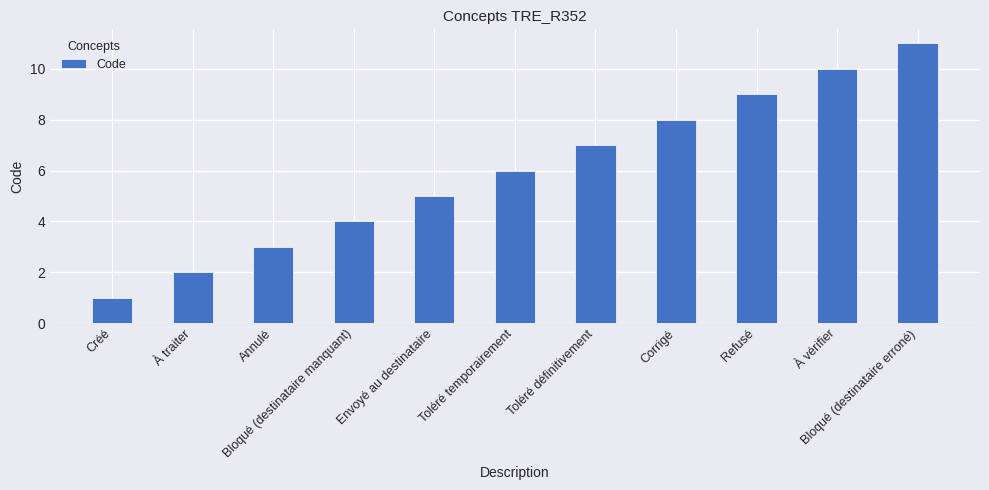

Which category has the lowest value across all series?

Créé